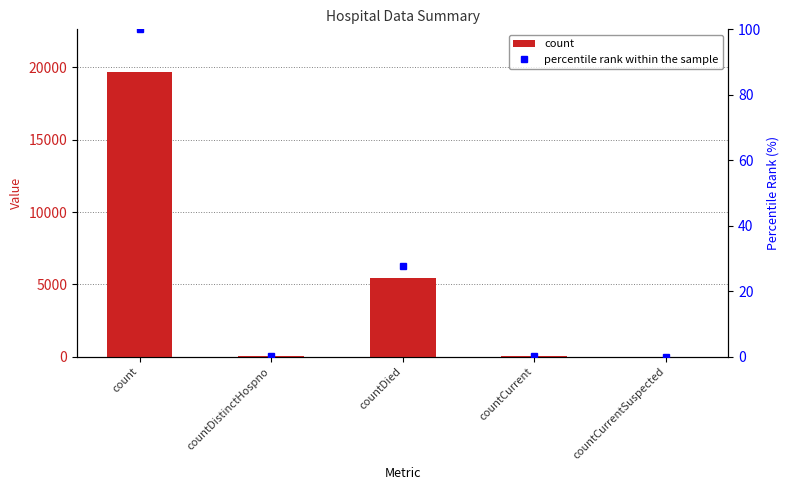

Which has a higher value, countCurrent or countCurrentSuspected?

countCurrent